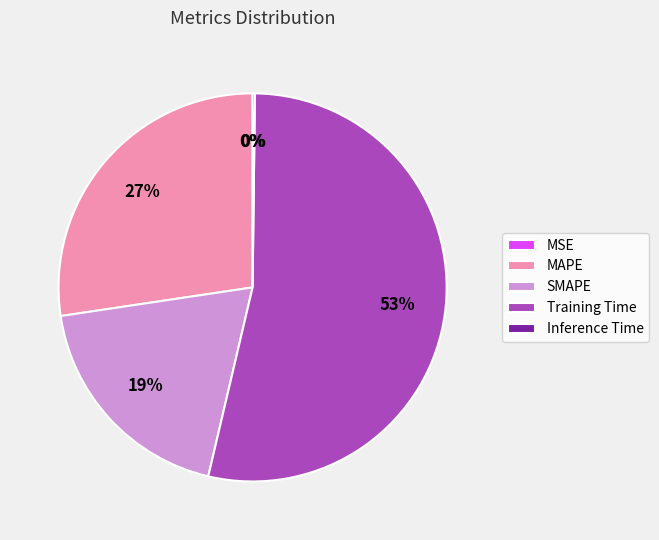

Is the sum of Training Time and MAPE greater than half?

Yes